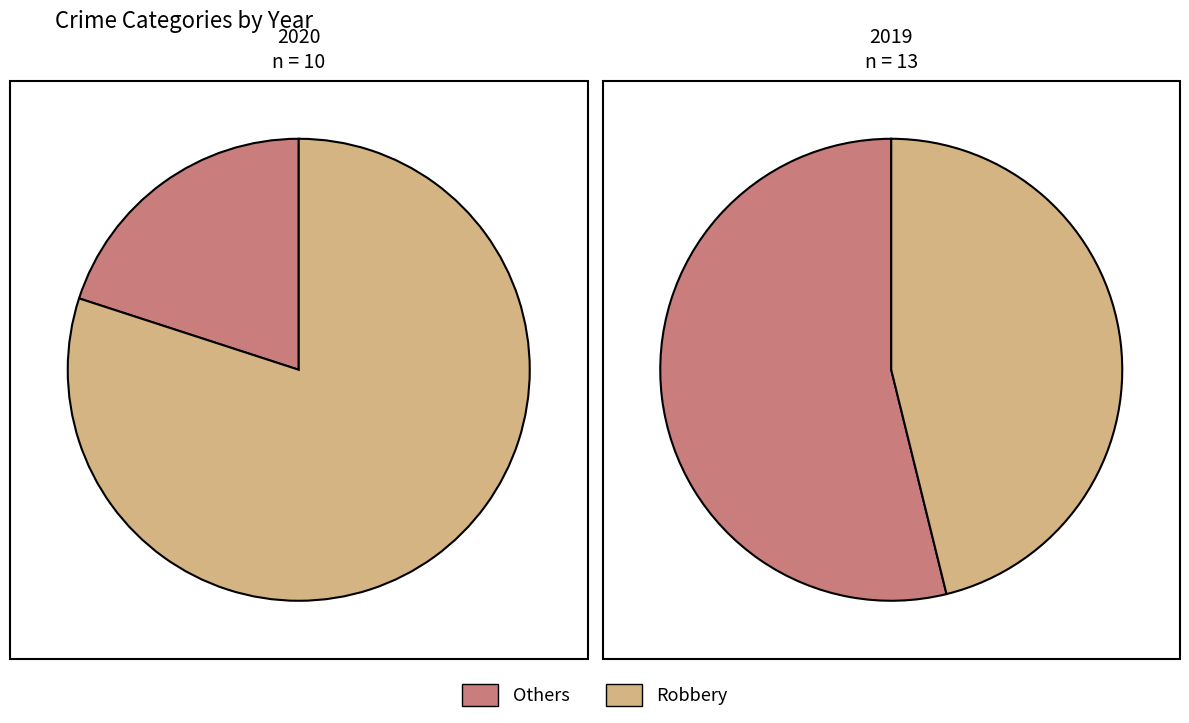

Does Robbery account for over 50% of the chart?

Yes